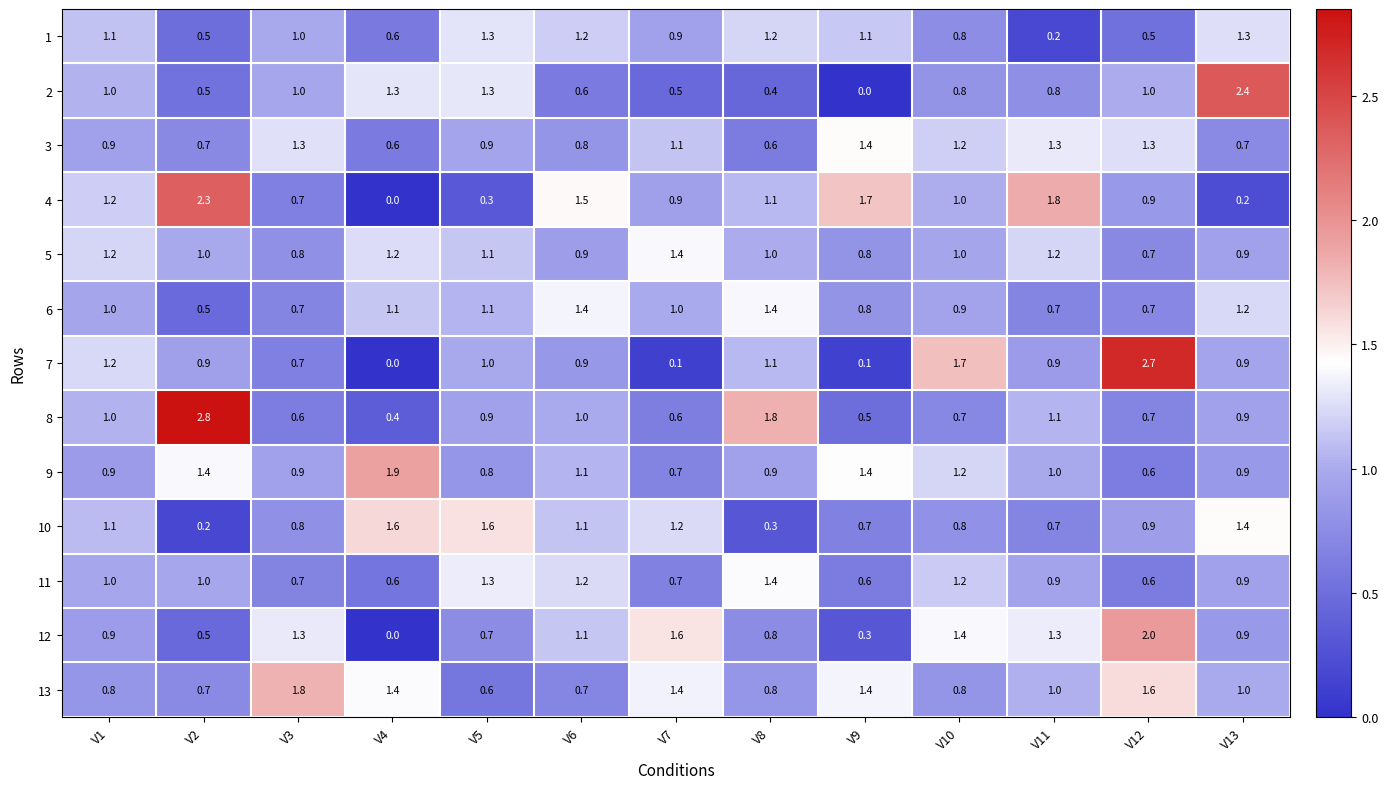

What is the sum of the 11 values at V3 and V1?

1.7